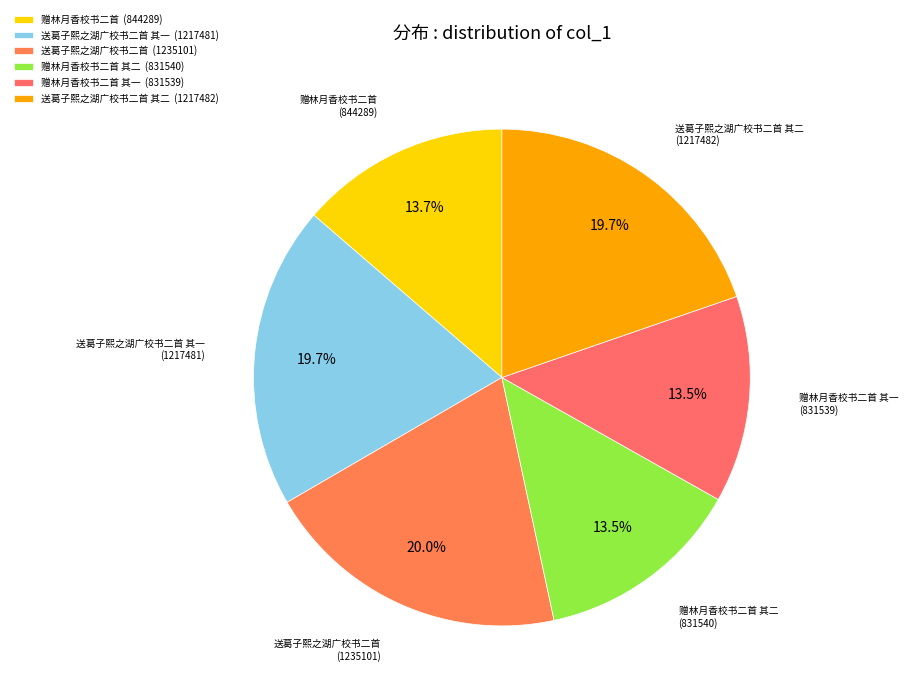

What percentage do 赠林月香校书二首 (844289) and 送葛子熙之湖广校书二首 其一 (1217481) together represent?

33.4%